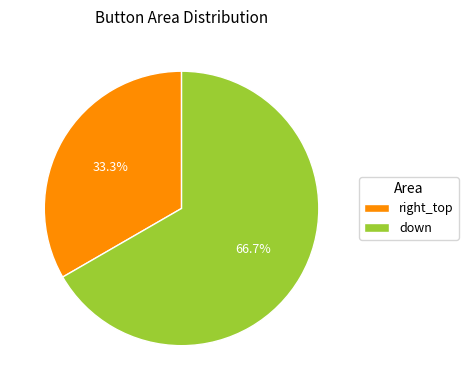

To the nearest percent, what percentage of the pie is down?

67%